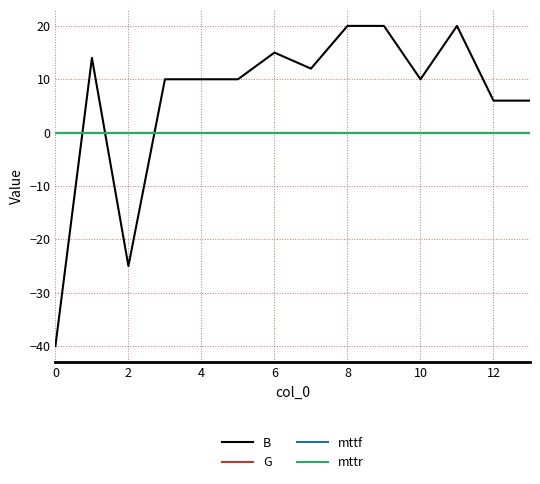

Is this an area chart (filled region under the line)?

No